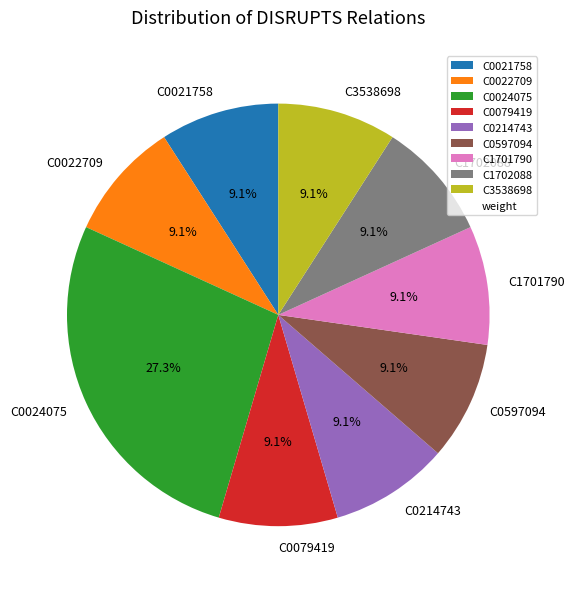

Do C0021758 and C0022709 together represent more than half of the pie?

No